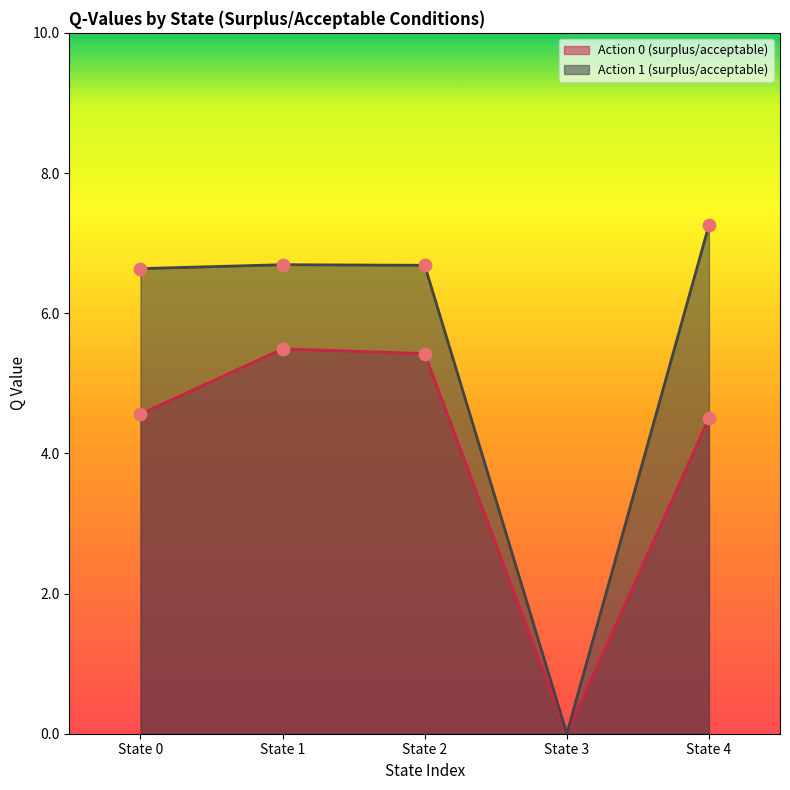

Which series contains the highest Y value?

Action 1 (surplus/acceptable)